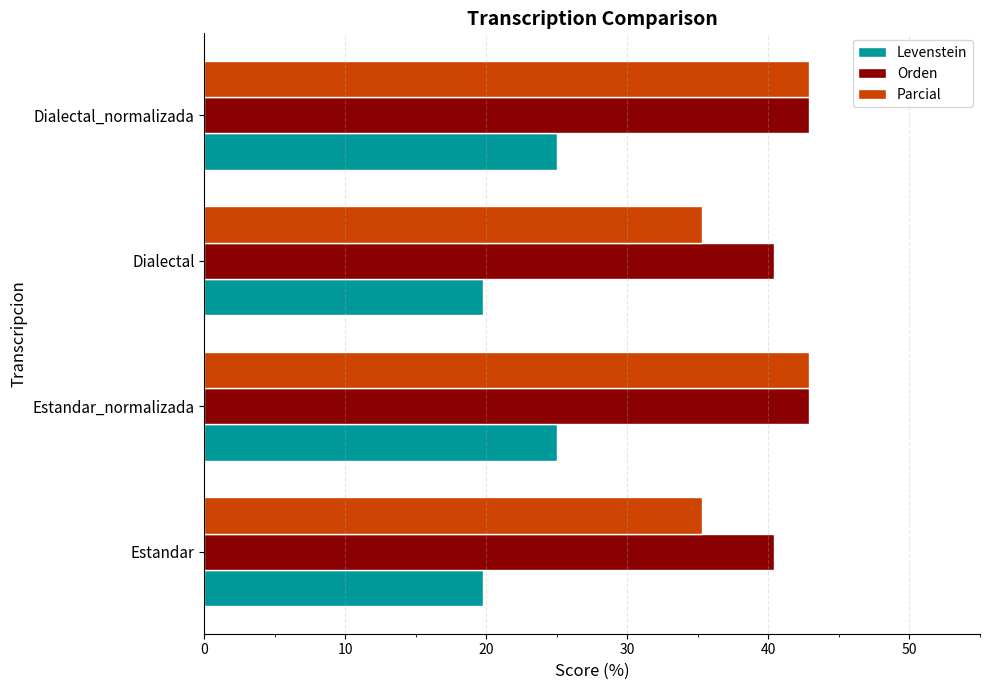

What is the difference between the maximum and minimum values in the Orden series?

2.5